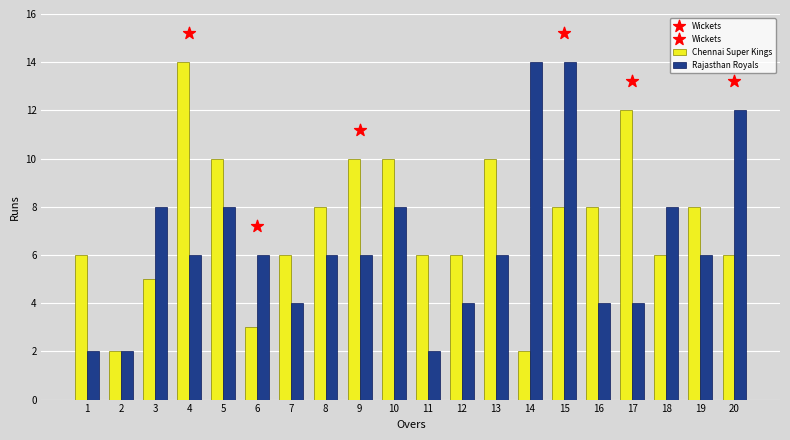

Which series contains the lowest Y value?

Chennai Super Kings